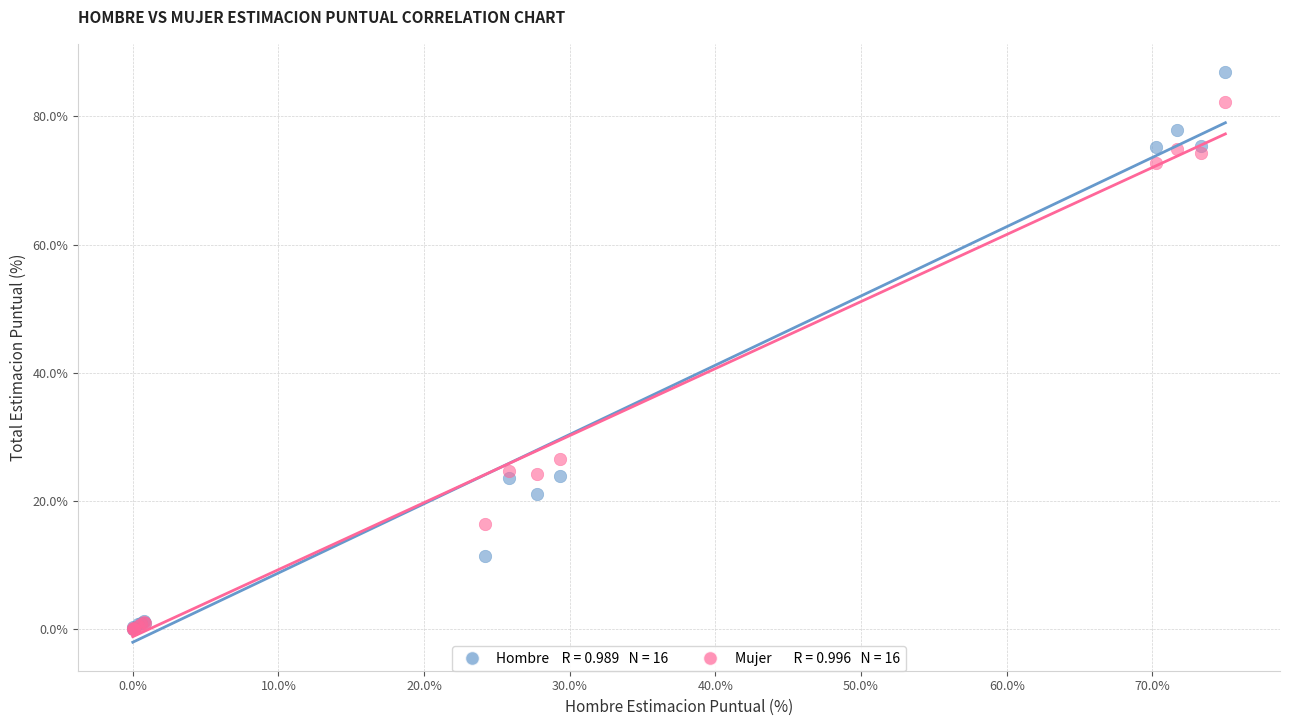

Across all series, what Y value is closest to 43?

26.6